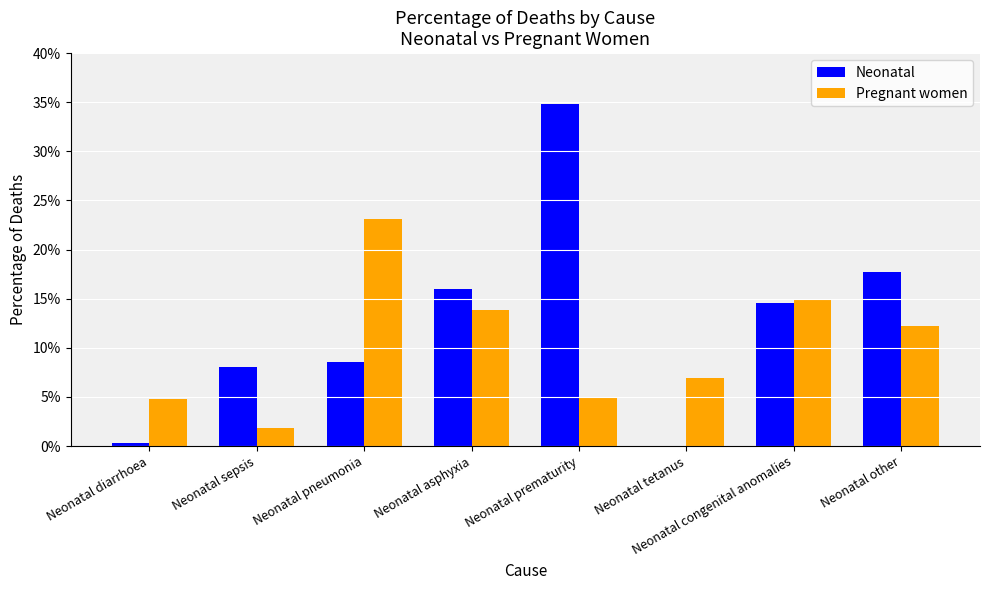

Reading left to right, extract all data points from this chart.

Neonatal: Neonatal diarrhoea=0.0	Neonatal sepsis=0.1	Neonatal pneumonia=0.1	Neonatal asphyxia=0.2	Neonatal prematurity=0.3	Neonatal tetanus=0.0	Neonatal congenital anomalies=0.1	Neonatal other=0.2
Pregnant women: Neonatal diarrhoea=0.0	Neonatal sepsis=0.0	Neonatal pneumonia=0.2	Neonatal asphyxia=0.1	Neonatal prematurity=0.0	Neonatal tetanus=0.1	Neonatal congenital anomalies=0.1	Neonatal other=0.1